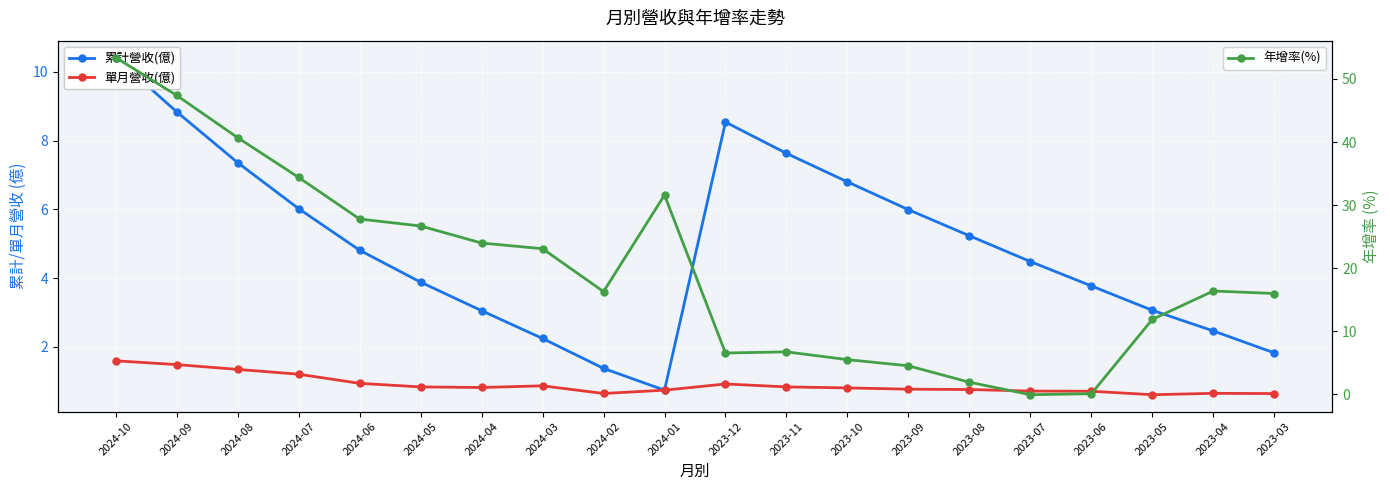

What is the value of the 單月營收(億) point at the 9th from the left?

0.6